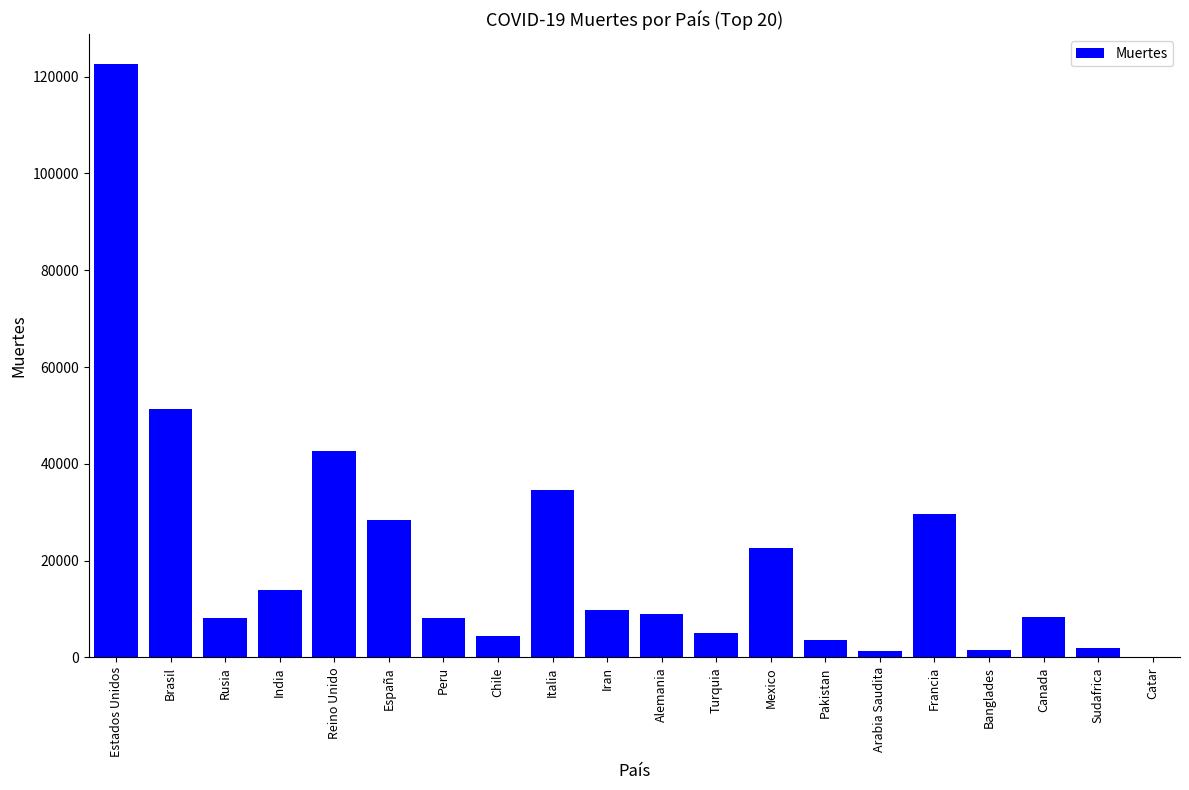

The chart shows a value of 14726 at Rusia. True or false?

False